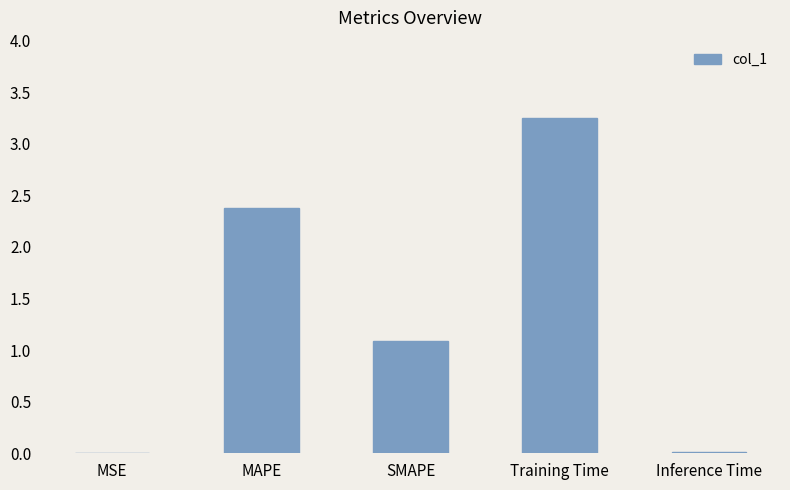

Where does the data first go above 1?

MAPE